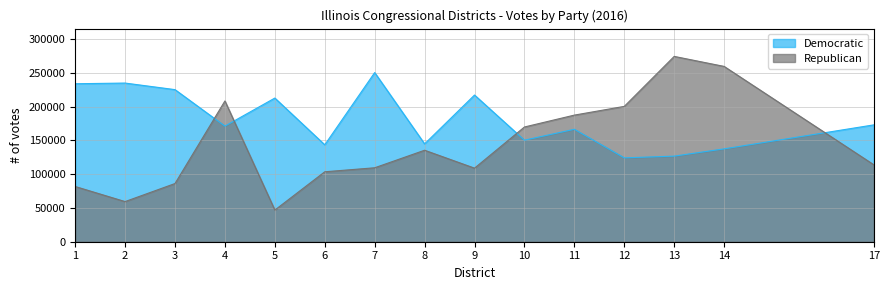

How many times do Republican and Democratic cross each other?

4